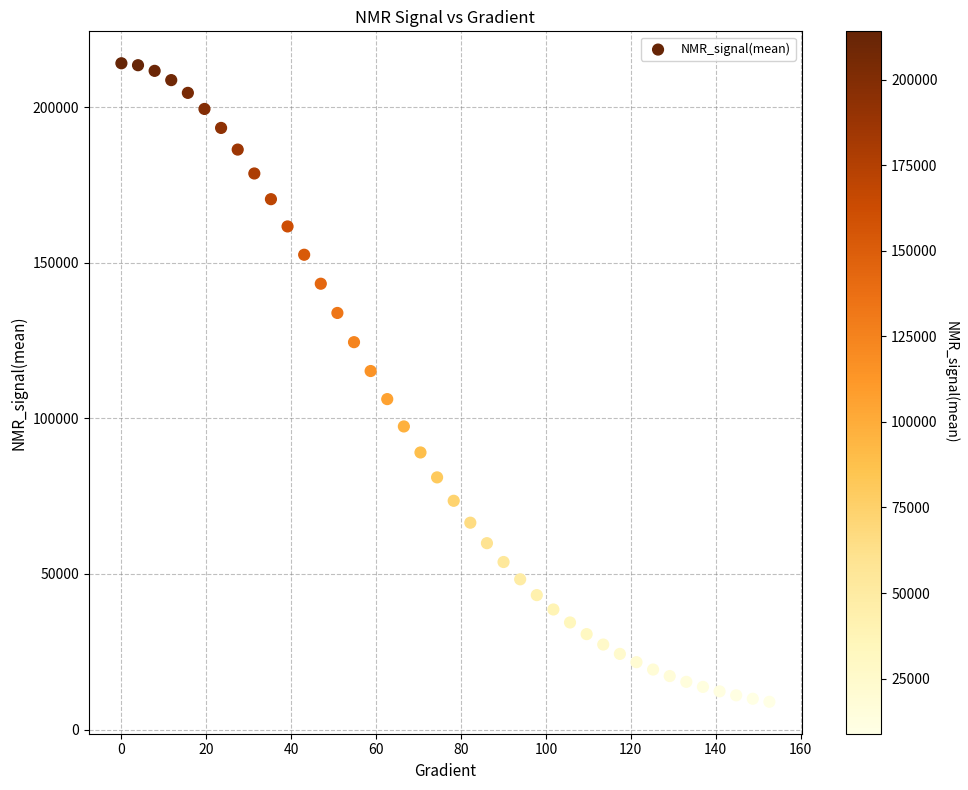

What is the range of X values (max minus min)?

152.6